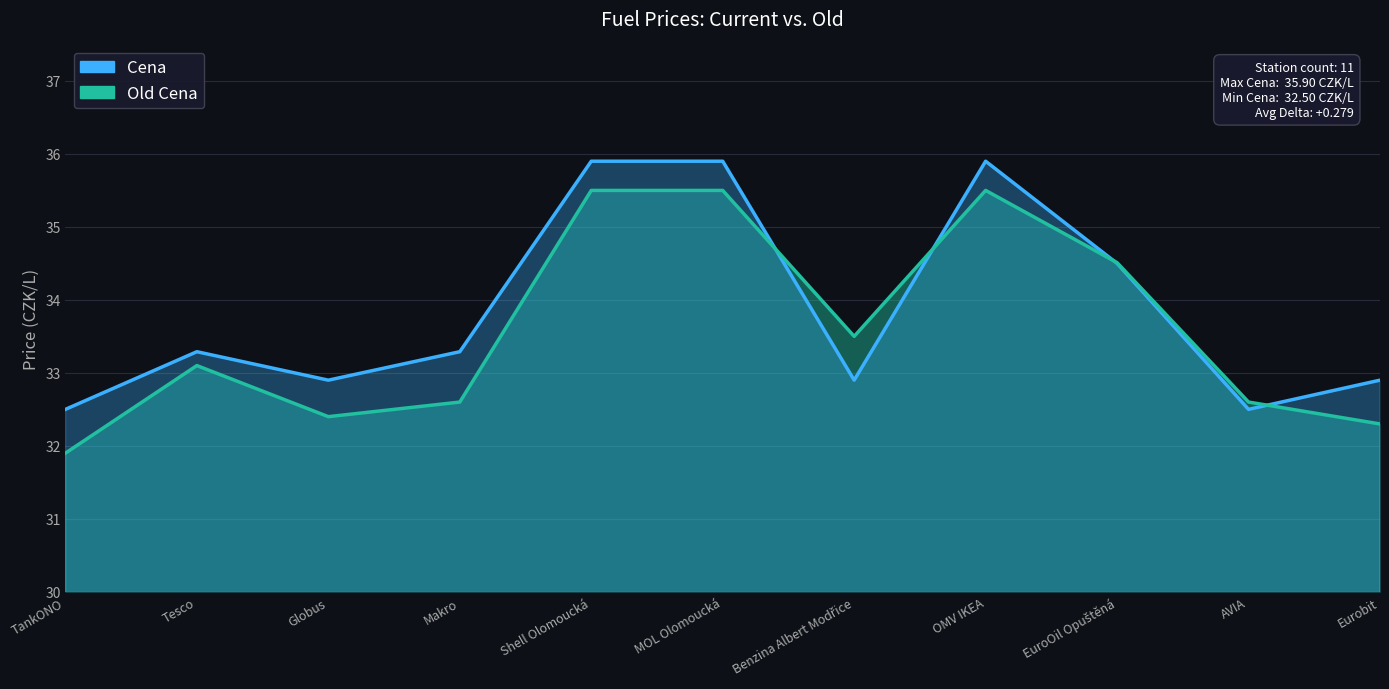

How many values in the Cena series exceed 33?

6